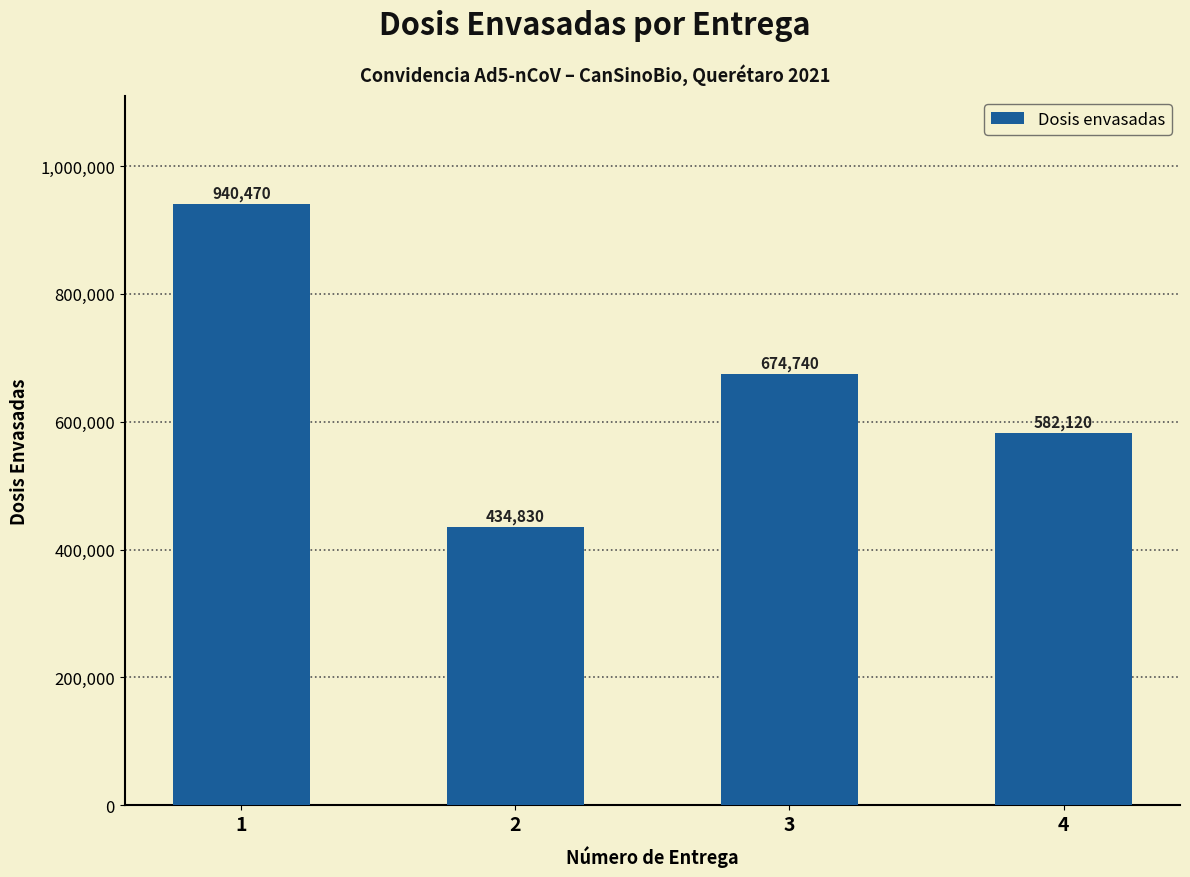

What is the smallest value displayed?

434830